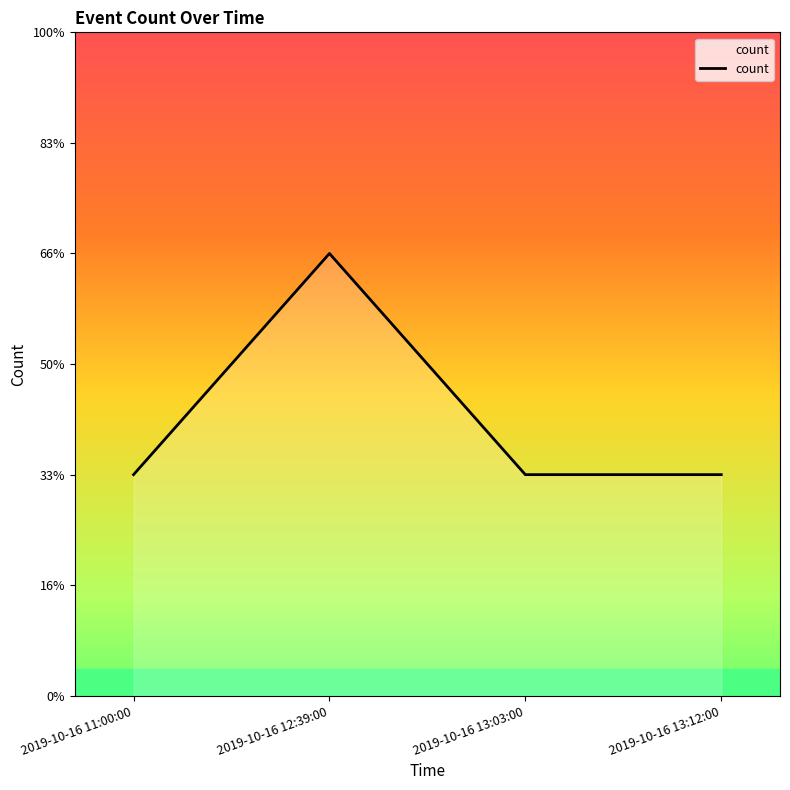

Is it true that the value at 2019-10-16 11:00:00 is 2?

False